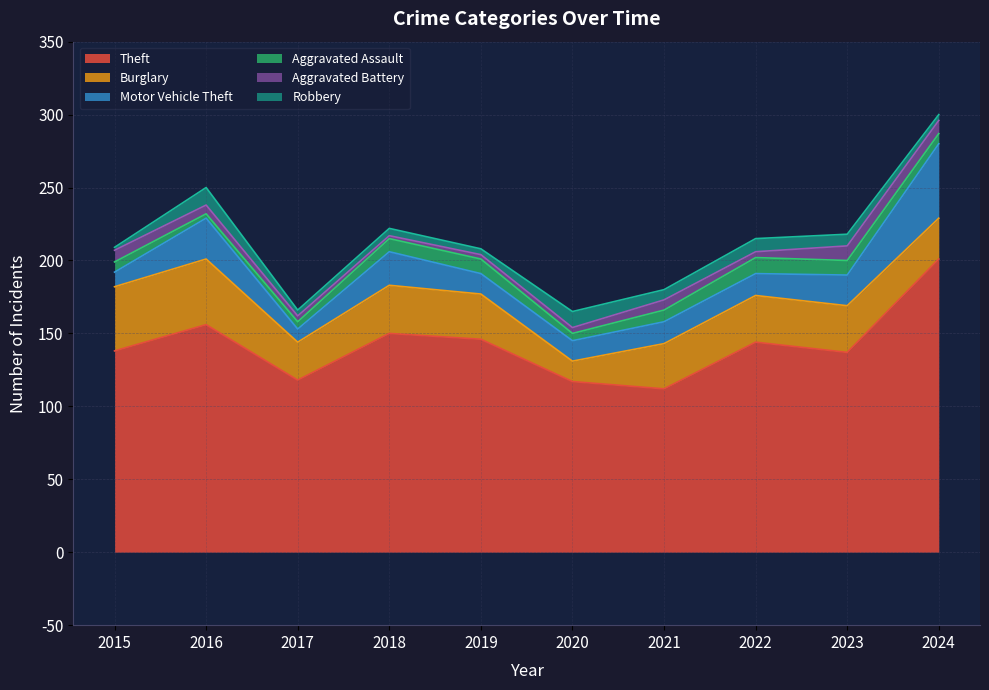

Reading left to right, what are all the values shown in this chart?

Theft: 2015=138	2016=156	2017=118	2018=150	2019=146	2020=117	2021=112	2022=144	2023=137	2024=201
Burglary: 2015=44	2016=45	2017=26	2018=33	2019=31	2020=14	2021=31	2022=32	2023=32	2024=28
Motor Vehicle Theft: 2015=10	2016=28	2017=9	2018=23	2019=14	2020=14	2021=15	2022=15	2023=21	2024=51
Aggravated Assault: 2015=7	2016=3	2017=5	2018=9	2019=10	2020=5	2021=8	2022=11	2023=10	2024=7
Aggravated Battery: 2015=8	2016=6	2017=4	2018=2	2019=3	2020=4	2021=7	2022=4	2023=10	2024=9
Robbery: 2015=2	2016=12	2017=4	2018=5	2019=4	2020=11	2021=7	2022=9	2023=8	2024=4